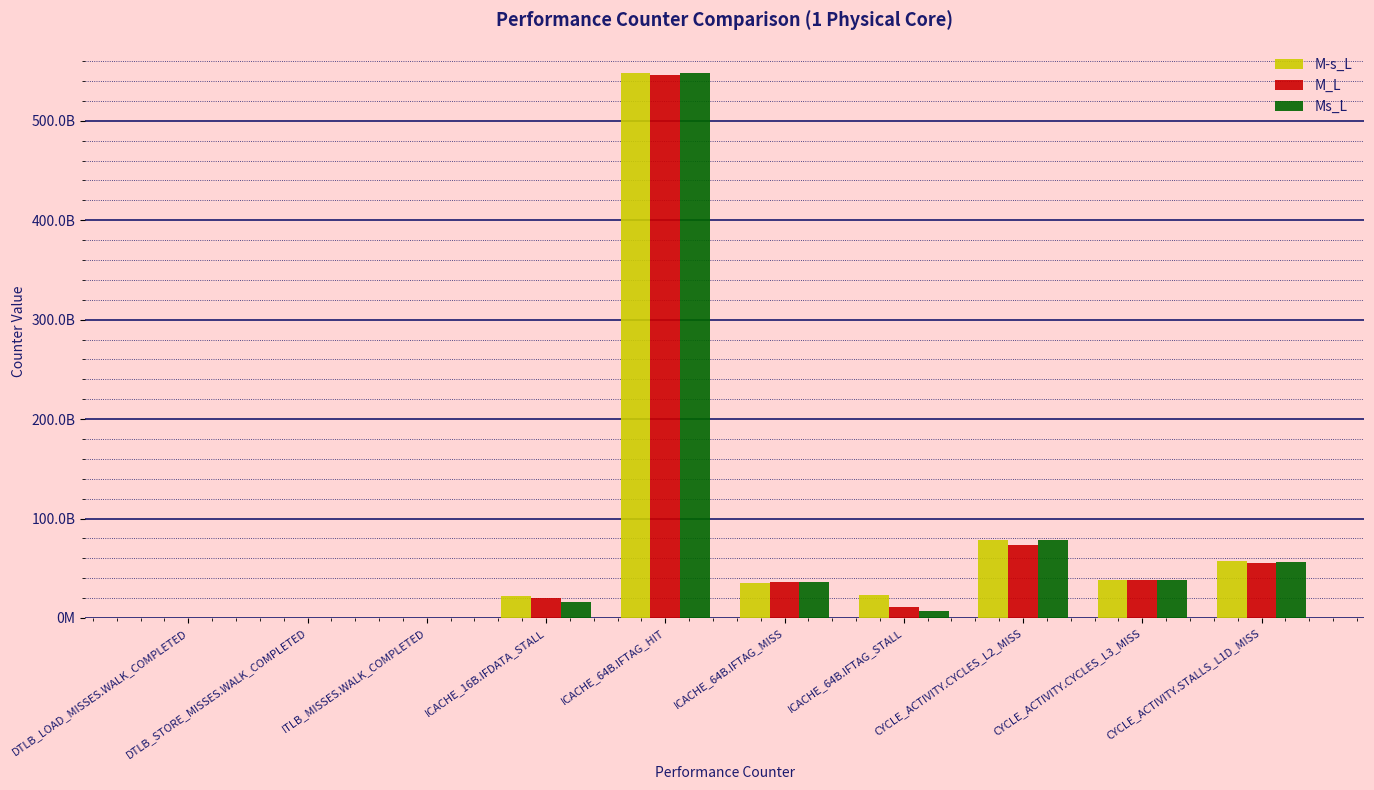

The M_L series shows 36735492967 at CYCLE_ACTIVITY.CYCLES_L2_MISS. True or false?

False